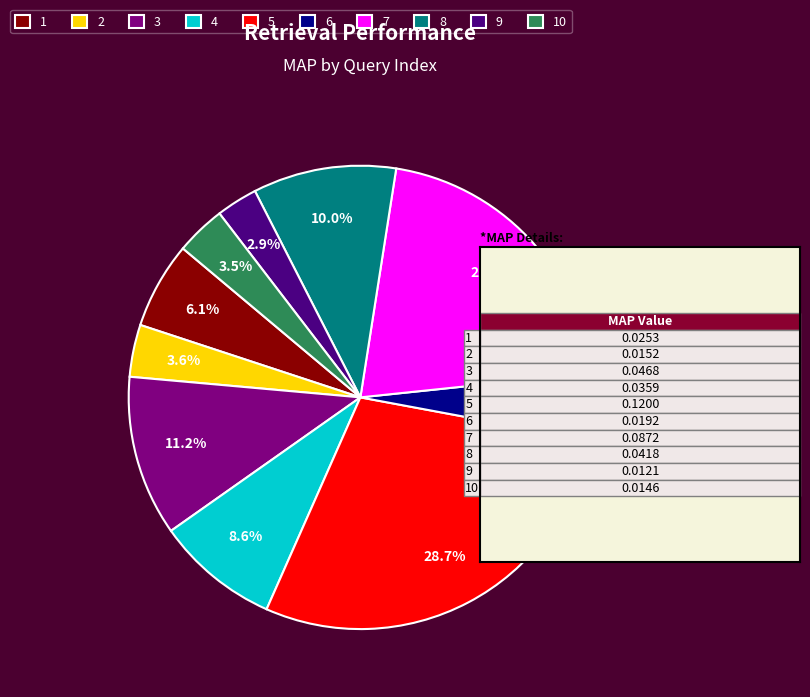

To the nearest percent, what is the difference between the largest and smallest slice percentages?

26%